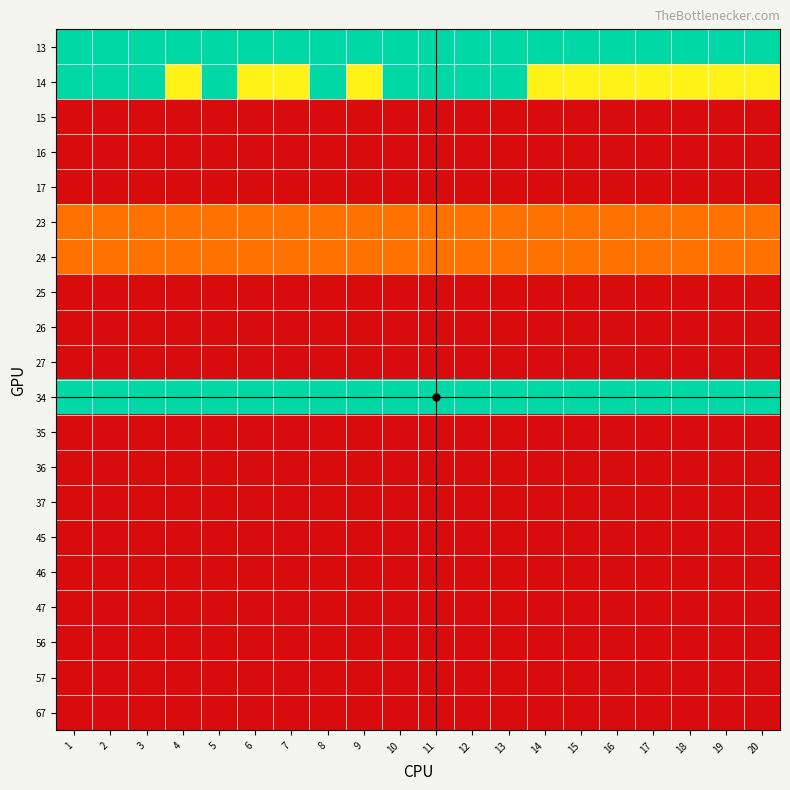

Reading right to left, transcribe all the data shown in this chart.

13: 20=3	19=3	18=3	17=3	16=3	15=3	14=3	13=3	12=3	11=3	10=3	9=3	8=3	7=3	6=3	5=3	4=3	3=3	2=3	1=3
14: 20=2	19=2	18=2	17=2	16=2	15=2	14=2	13=3	12=3	11=3	10=3	9=2	8=3	7=2	6=2	5=3	4=2	3=3	2=3	1=3
15: 20=0	19=0	18=0	17=0	16=0	15=0	14=0	13=0	12=0	11=0	10=0	9=0	8=0	7=0	6=0	5=0	4=0	3=0	2=0	1=0
16: 20=0	19=0	18=0	17=0	16=0	15=0	14=0	13=0	12=0	11=0	10=0	9=0	8=0	7=0	6=0	5=0	4=0	3=0	2=0	1=0
17: 20=0	19=0	18=0	17=0	16=0	15=0	14=0	13=0	12=0	11=0	10=0	9=0	8=0	7=0	6=0	5=0	4=0	3=0	2=0	1=0
23: 20=1	19=1	18=1	17=1	16=1	15=1	14=1	13=1	12=1	11=1	10=1	9=1	8=1	7=1	6=1	5=1	4=1	3=1	2=1	1=1
24: 20=1	19=1	18=1	17=1	16=1	15=1	14=1	13=1	12=1	11=1	10=1	9=1	8=1	7=1	6=1	5=1	4=1	3=1	2=1	1=1
25: 20=0	19=0	18=0	17=0	16=0	15=0	14=0	13=0	12=0	11=0	10=0	9=0	8=0	7=0	6=0	5=0	4=0	3=0	2=0	1=0
26: 20=0	19=0	18=0	17=0	16=0	15=0	14=0	13=0	12=0	11=0	10=0	9=0	8=0	7=0	6=0	5=0	4=0	3=0	2=0	1=0
27: 20=0	19=0	18=0	17=0	16=0	15=0	14=0	13=0	12=0	11=0	10=0	9=0	8=0	7=0	6=0	5=0	4=0	3=0	2=0	1=0
34: 20=3	19=3	18=3	17=3	16=3	15=3	14=3	13=3	12=3	11=3	10=3	9=3	8=3	7=3	6=3	5=3	4=3	3=3	2=3	1=3
35: 20=0	19=0	18=0	17=0	16=0	15=0	14=0	13=0	12=0	11=0	10=0	9=0	8=0	7=0	6=0	5=0	4=0	3=0	2=0	1=0
36: 20=0	19=0	18=0	17=0	16=0	15=0	14=0	13=0	12=0	11=0	10=0	9=0	8=0	7=0	6=0	5=0	4=0	3=0	2=0	1=0
37: 20=0	19=0	18=0	17=0	16=0	15=0	14=0	13=0	12=0	11=0	10=0	9=0	8=0	7=0	6=0	5=0	4=0	3=0	2=0	1=0
45: 20=0	19=0	18=0	17=0	16=0	15=0	14=0	13=0	12=0	11=0	10=0	9=0	8=0	7=0	6=0	5=0	4=0	3=0	2=0	1=0
46: 20=0	19=0	18=0	17=0	16=0	15=0	14=0	13=0	12=0	11=0	10=0	9=0	8=0	7=0	6=0	5=0	4=0	3=0	2=0	1=0
47: 20=0	19=0	18=0	17=0	16=0	15=0	14=0	13=0	12=0	11=0	10=0	9=0	8=0	7=0	6=0	5=0	4=0	3=0	2=0	1=0
56: 20=0	19=0	18=0	17=0	16=0	15=0	14=0	13=0	12=0	11=0	10=0	9=0	8=0	7=0	6=0	5=0	4=0	3=0	2=0	1=0
57: 20=0	19=0	18=0	17=0	16=0	15=0	14=0	13=0	12=0	11=0	10=0	9=0	8=0	7=0	6=0	5=0	4=0	3=0	2=0	1=0
67: 20=0	19=0	18=0	17=0	16=0	15=0	14=0	13=0	12=0	11=0	10=0	9=0	8=0	7=0	6=0	5=0	4=0	3=0	2=0	1=0